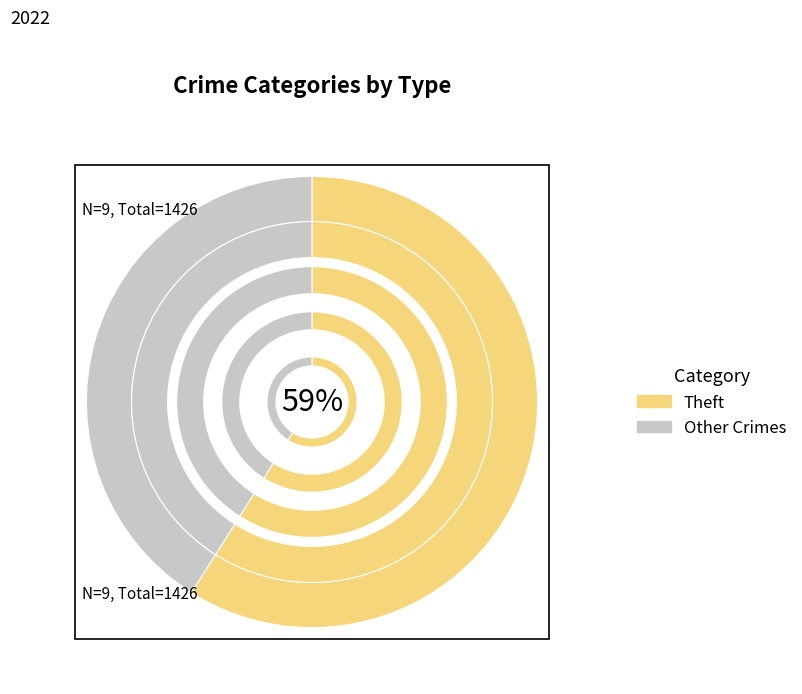

What is the majority slice?

Theft